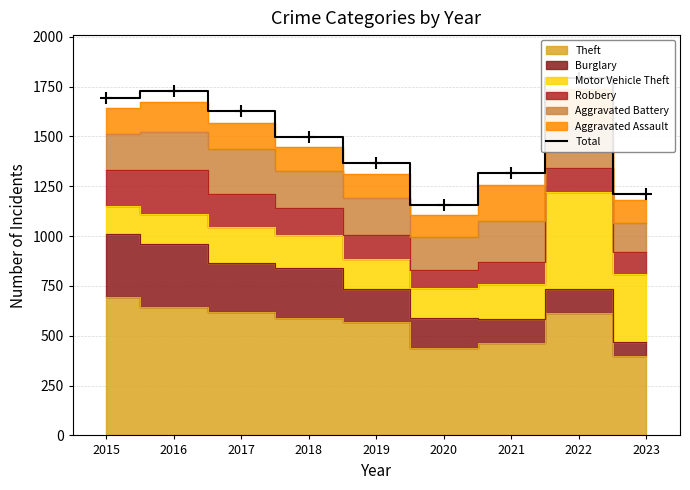

List the labels in order of value, smallest first.

2020, 2023, 2021, 2019, 2018, 2017, 2015, 2016, 2022